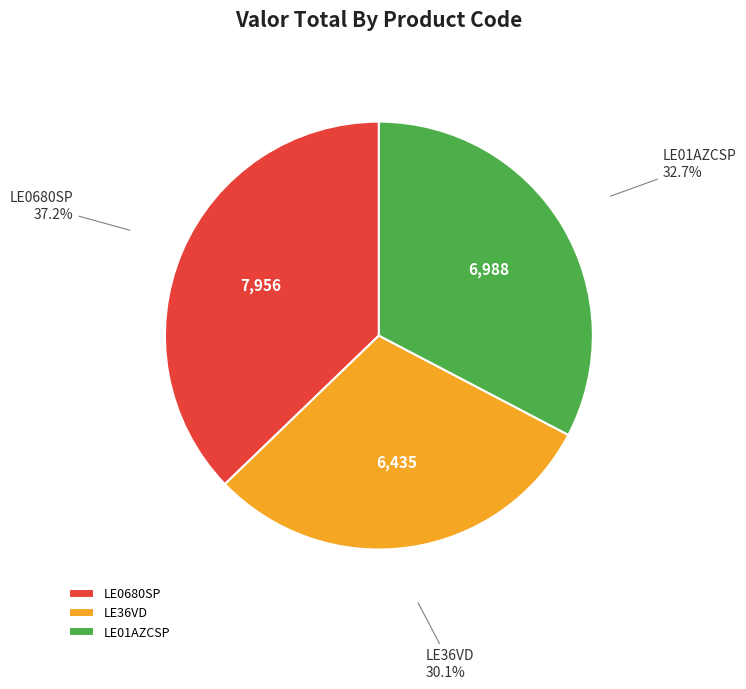

Approximately how many times larger is the value at LE01AZCSP compared to LE36VD?

1.1